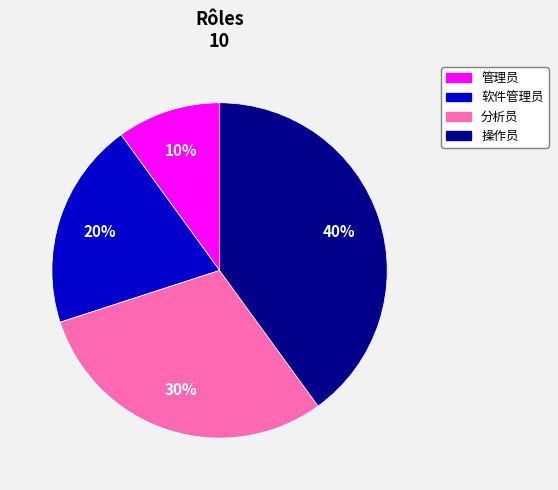

How many segments does this pie chart have?

4